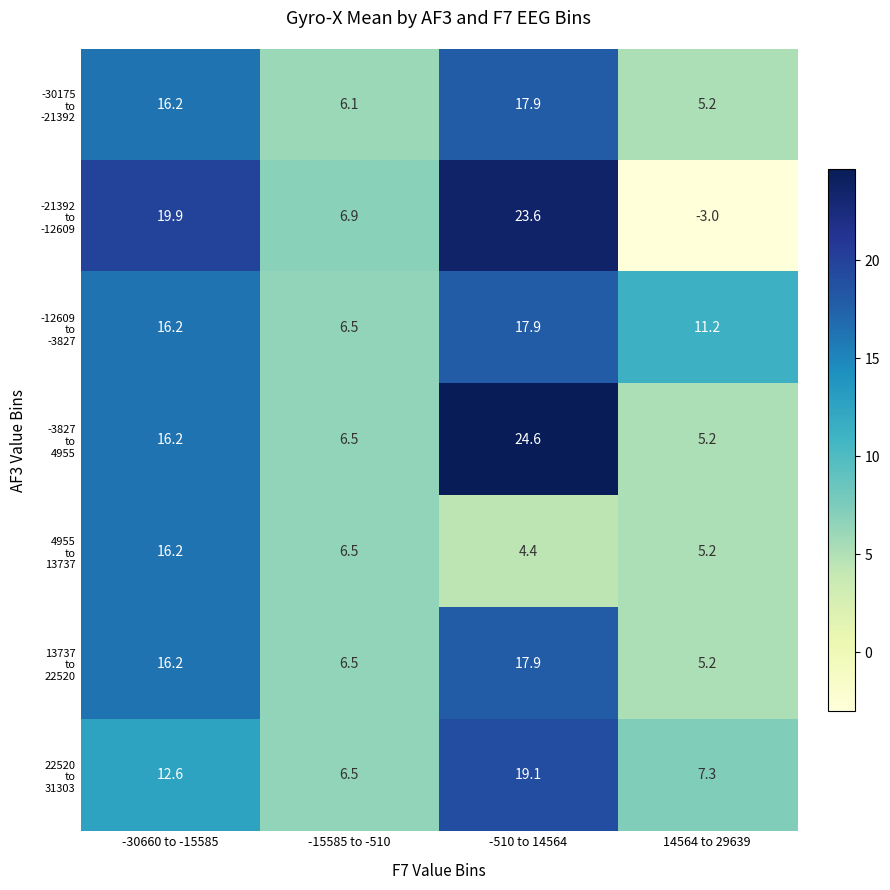

How many data points does each series have?

4